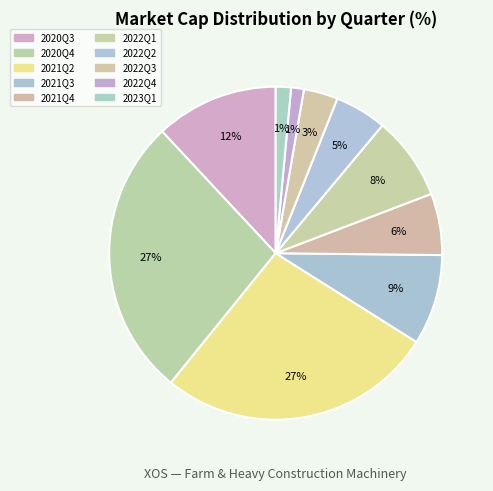

Count the number of slices in the pie.

10